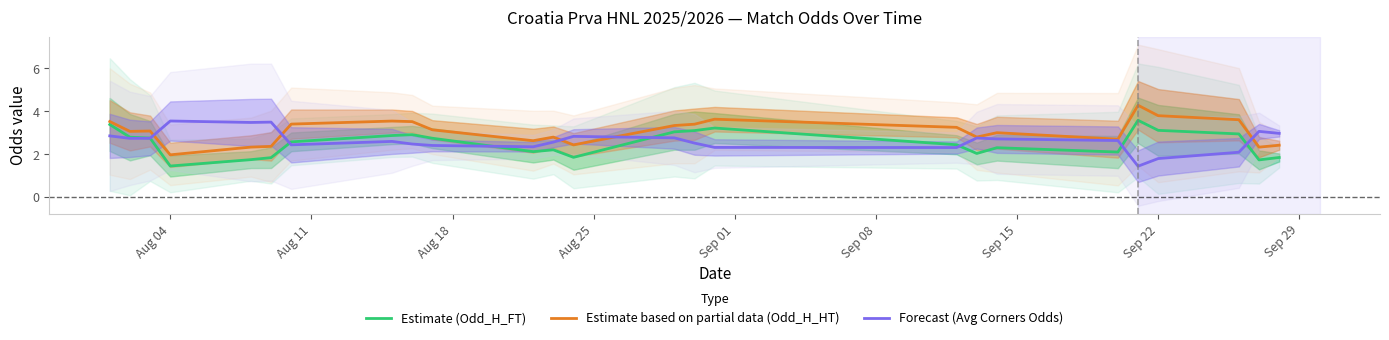

In Estimate (Odd_H_FT), how many points are lower than both neighbors (excluding endpoints)?

6